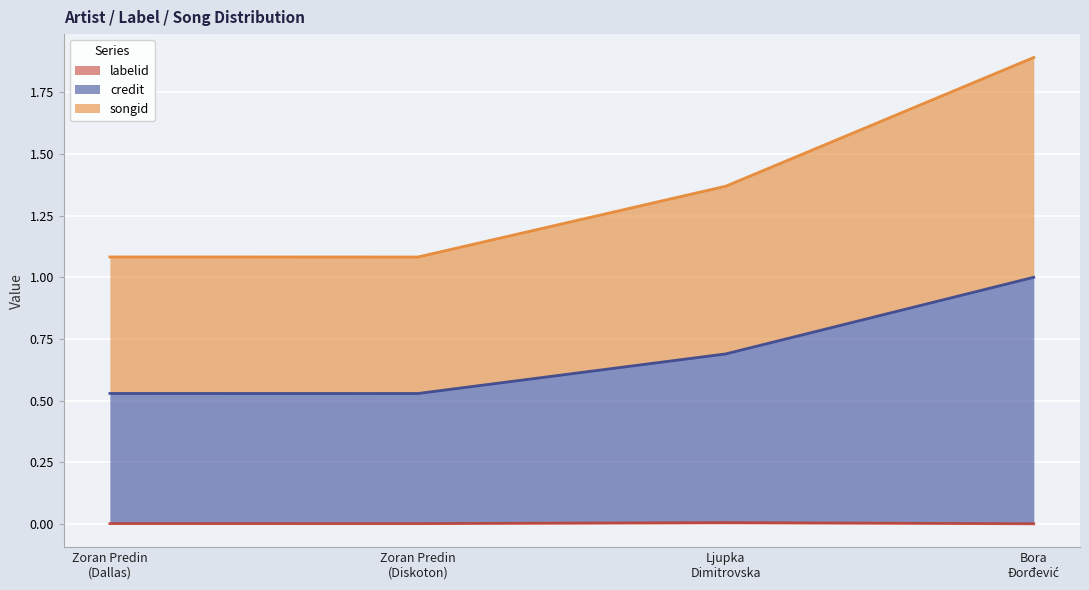

True or false: credit and songid cross at least once.

False